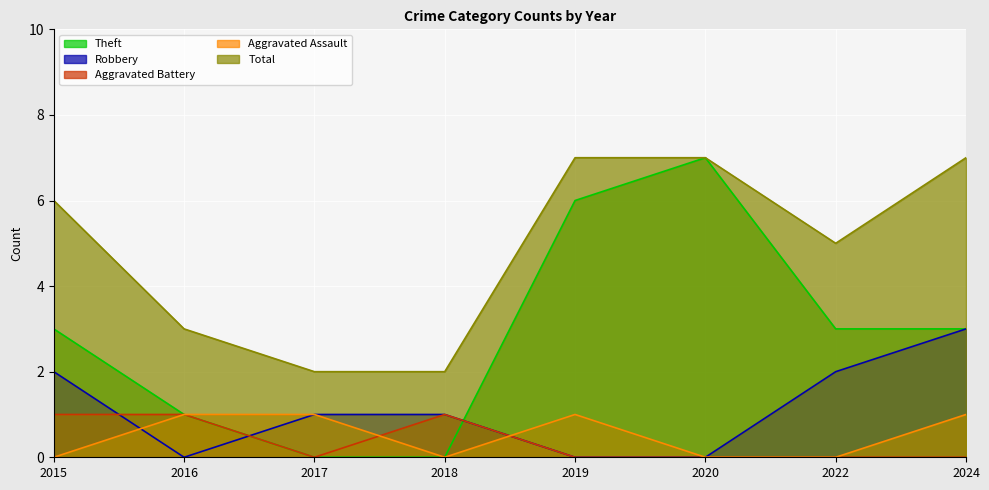

Where is Aggravated Assault nearest to the value 0?

2015